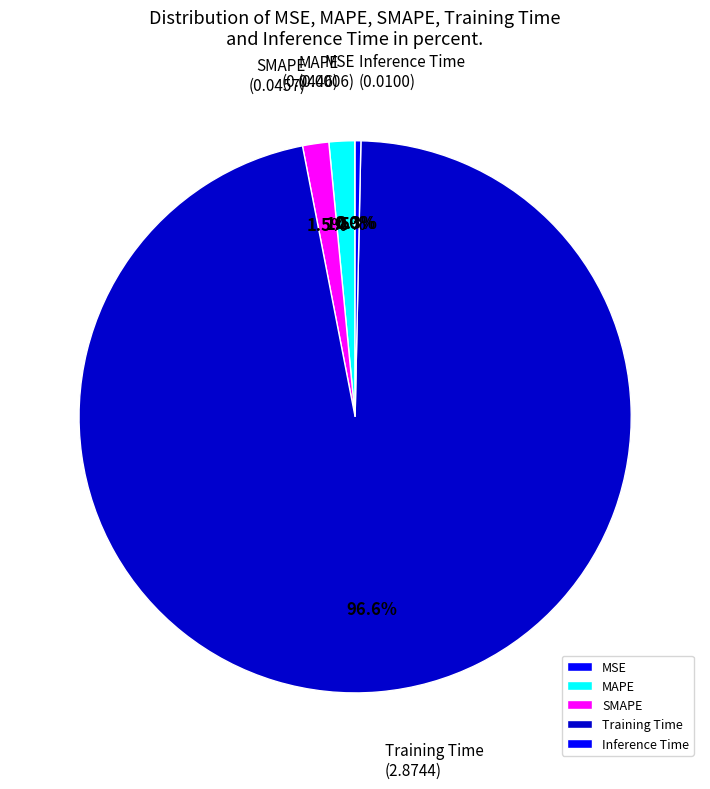

Which has a higher value, Inference Time or Training Time?

Training Time